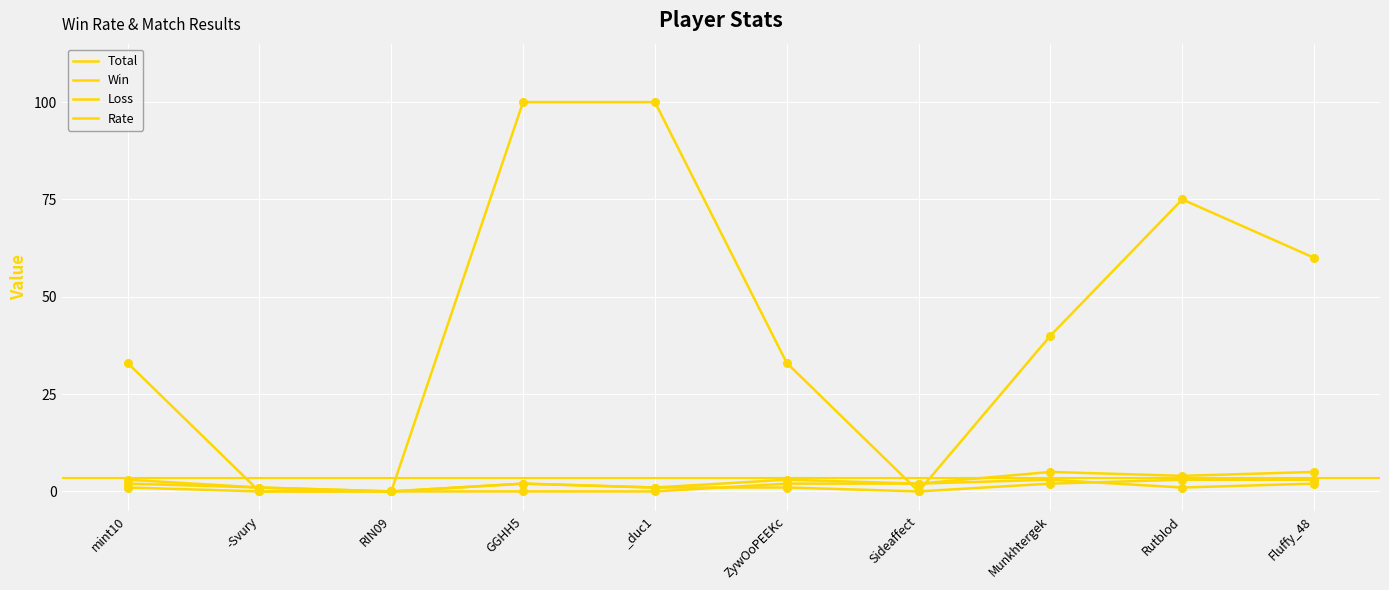

At how many categories does at least one series exceed 98?

2